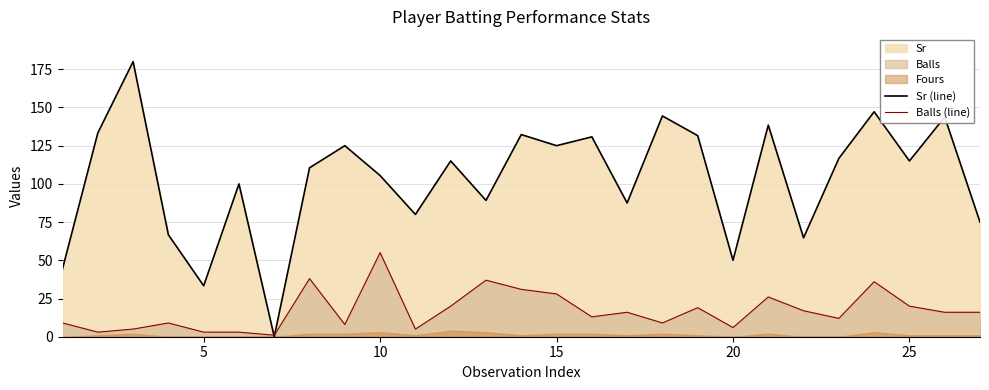

What is the highest value of the Sr (line) series?

180.0